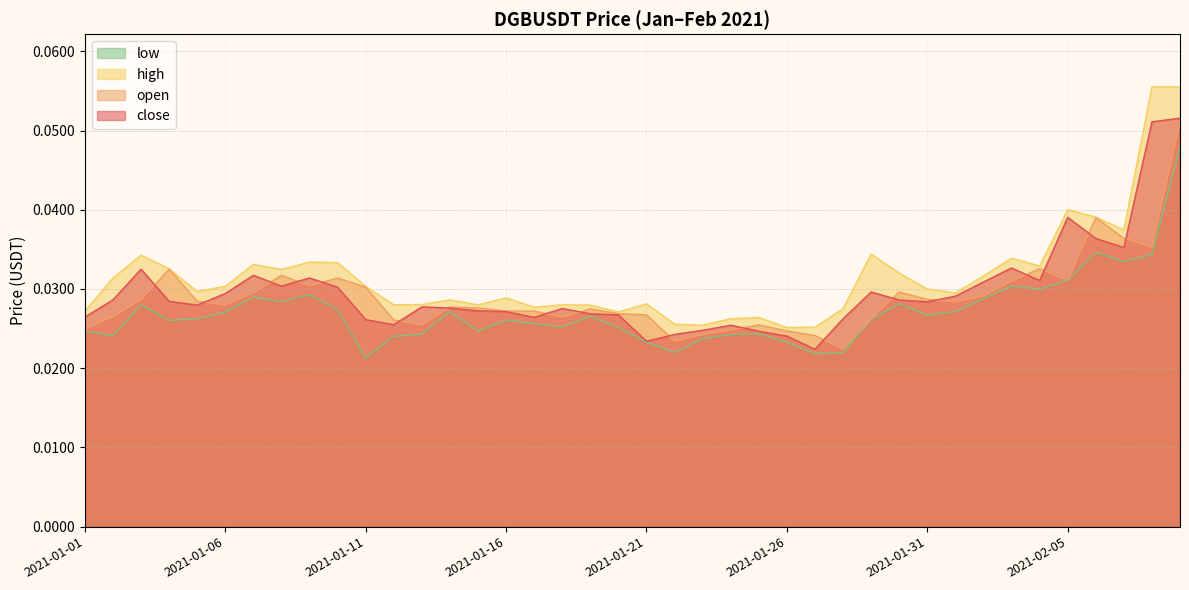

What is the highest value of the high series?

0.1